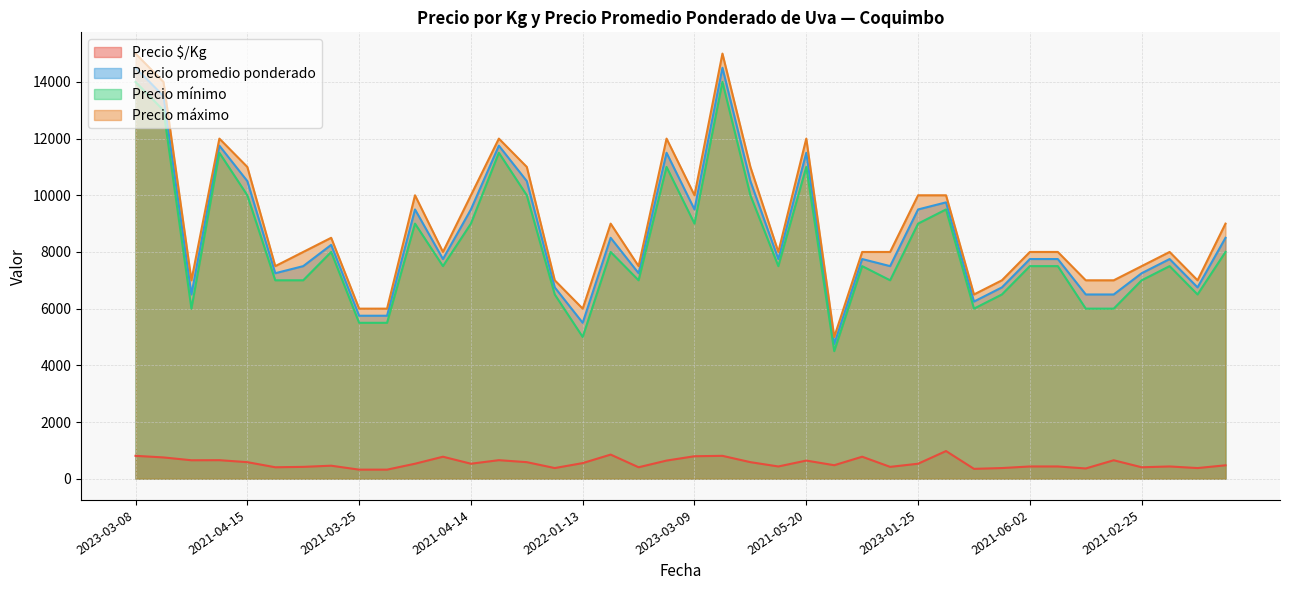

At which label does Precio máximo reach its peak?

2023-03-08